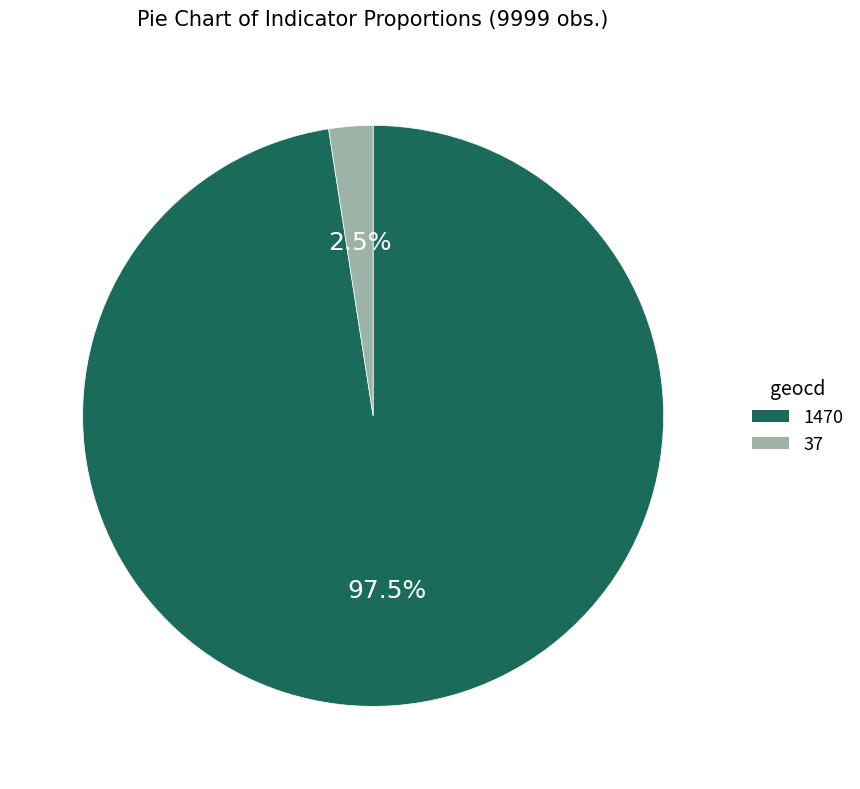

Which slice is the smallest?

37